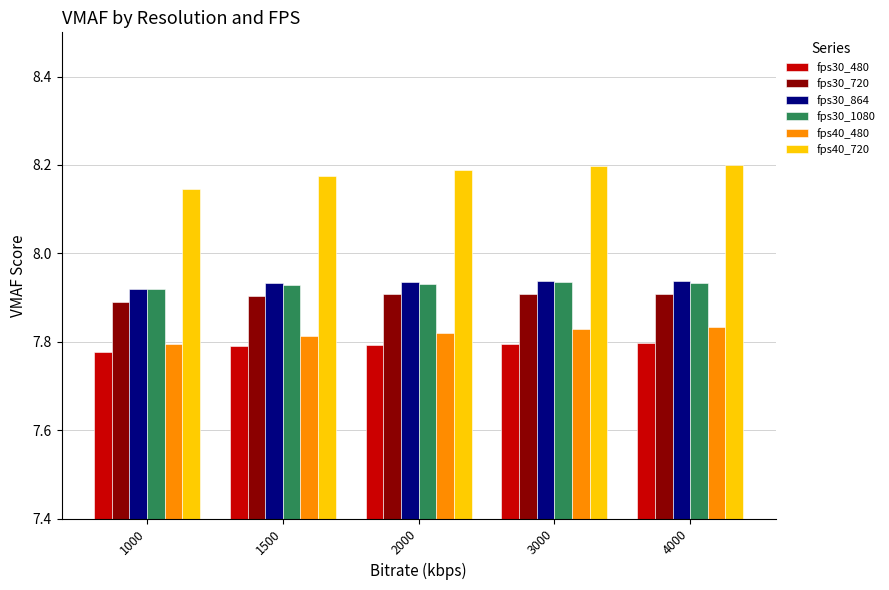

Where is fps40_480 nearest to the value 7?

1000